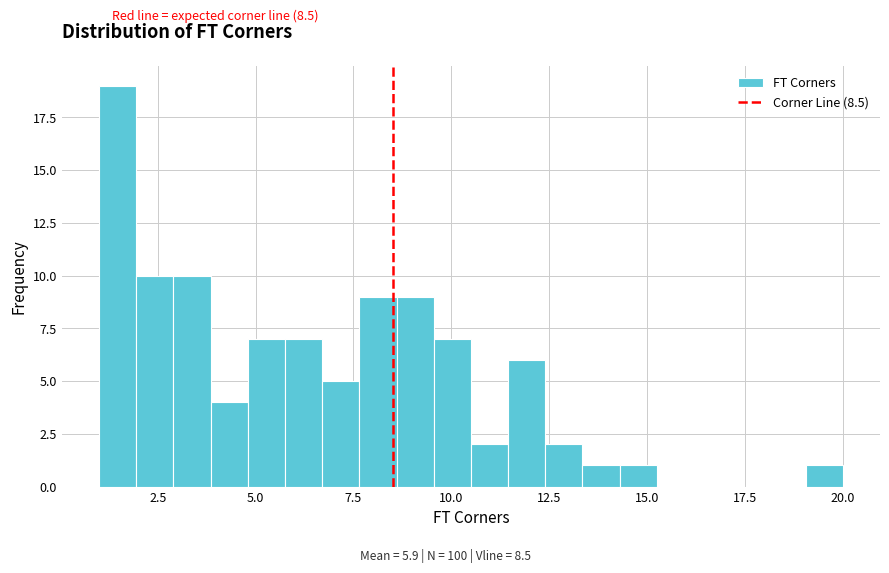

Read against the x-axis, roughly where is the centre of the tallest bar?

1.5